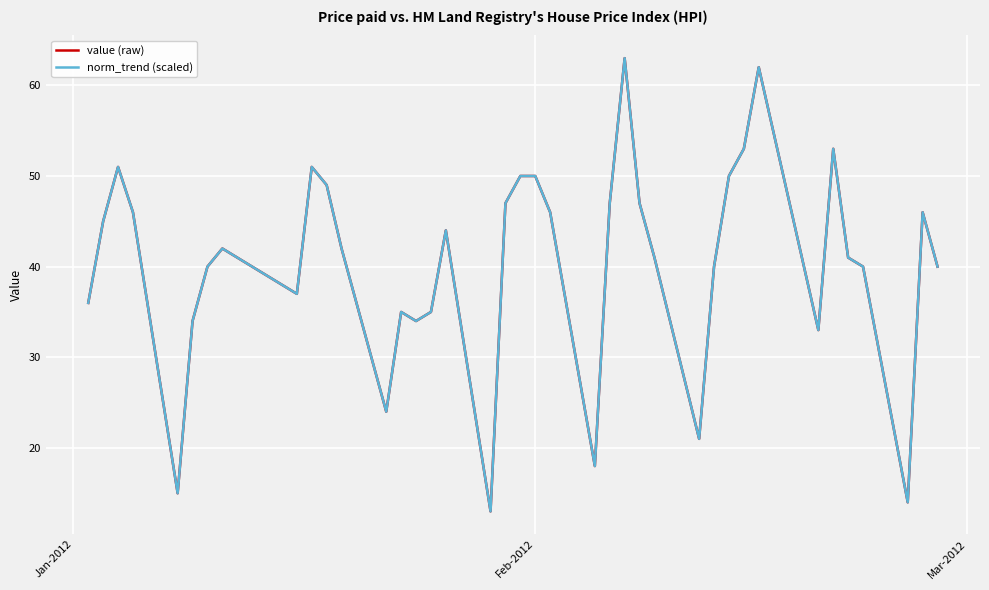

Is this an area chart (filled region under the line)?

No